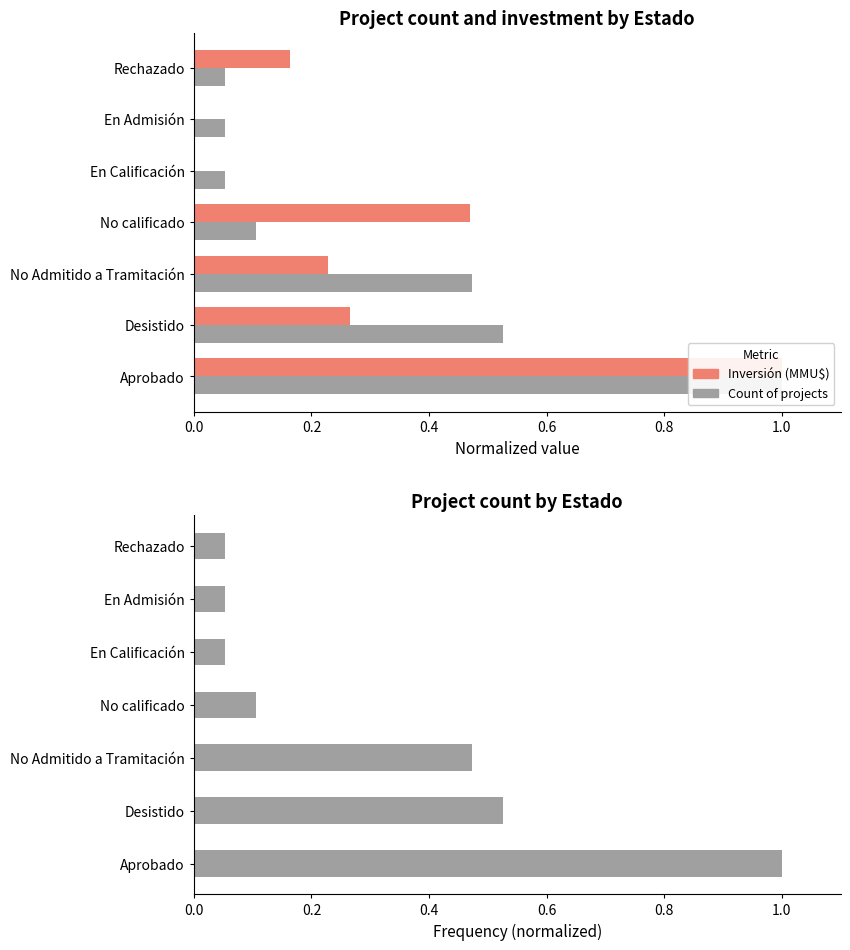

How many bars are there in each group?

2